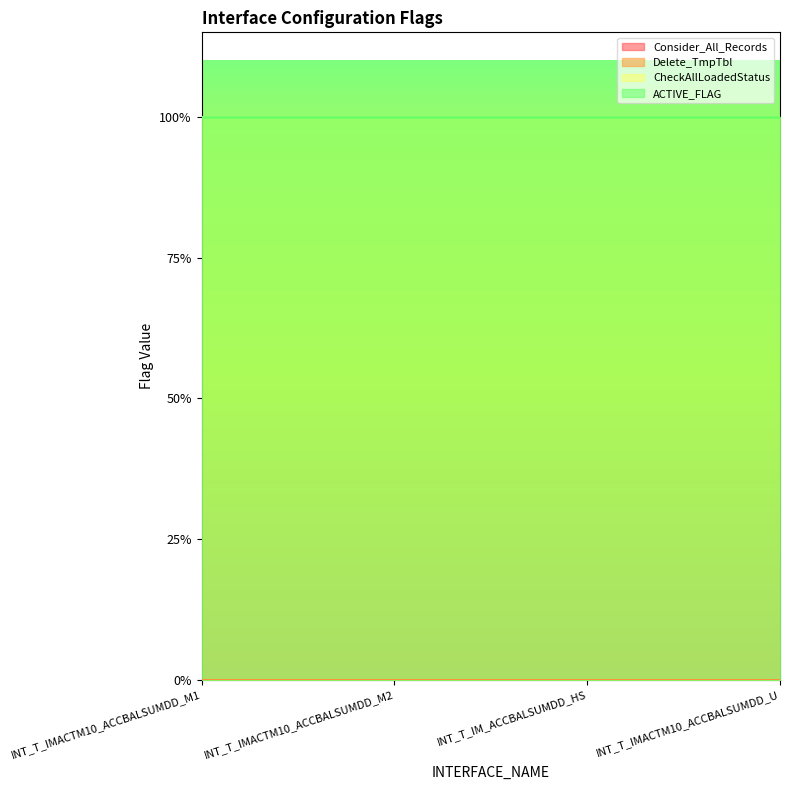

Reading left to right, extract all data points from this chart.

Consider_All_Records: 0	0	0	0
Delete_TmpTbl: 0	0	0	0
CheckAllLoadedStatus: 1	1	1	1
ACTIVE_FLAG: 1	1	1	1